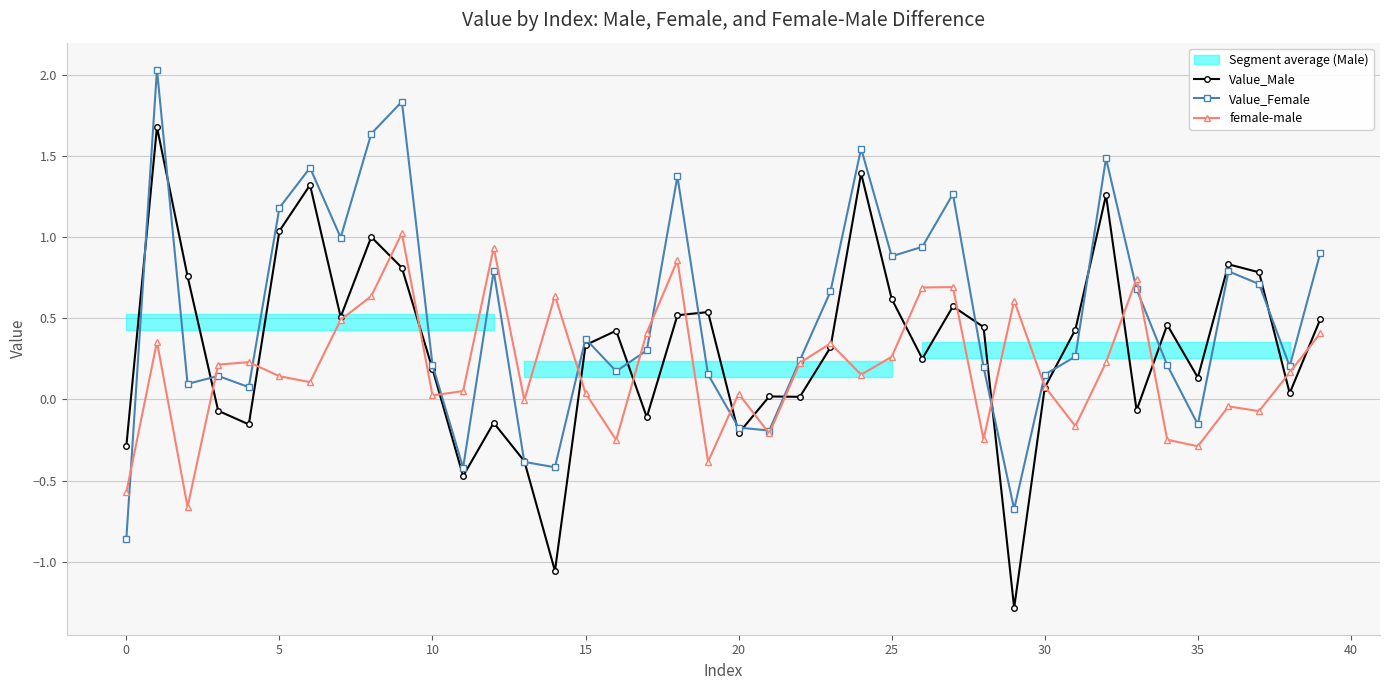

List the series in order of their peak value, lowest first.

female-male, Value_Male, Value_Female